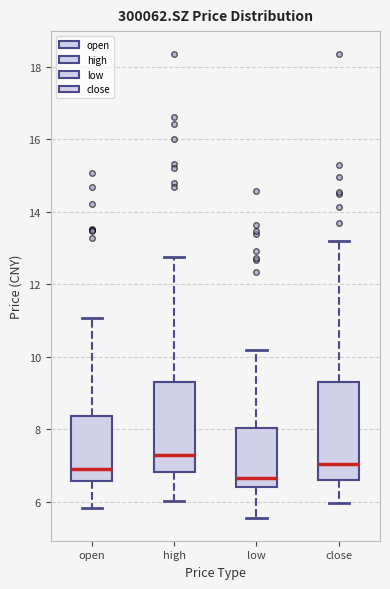

Which box has the lowest median line?

low